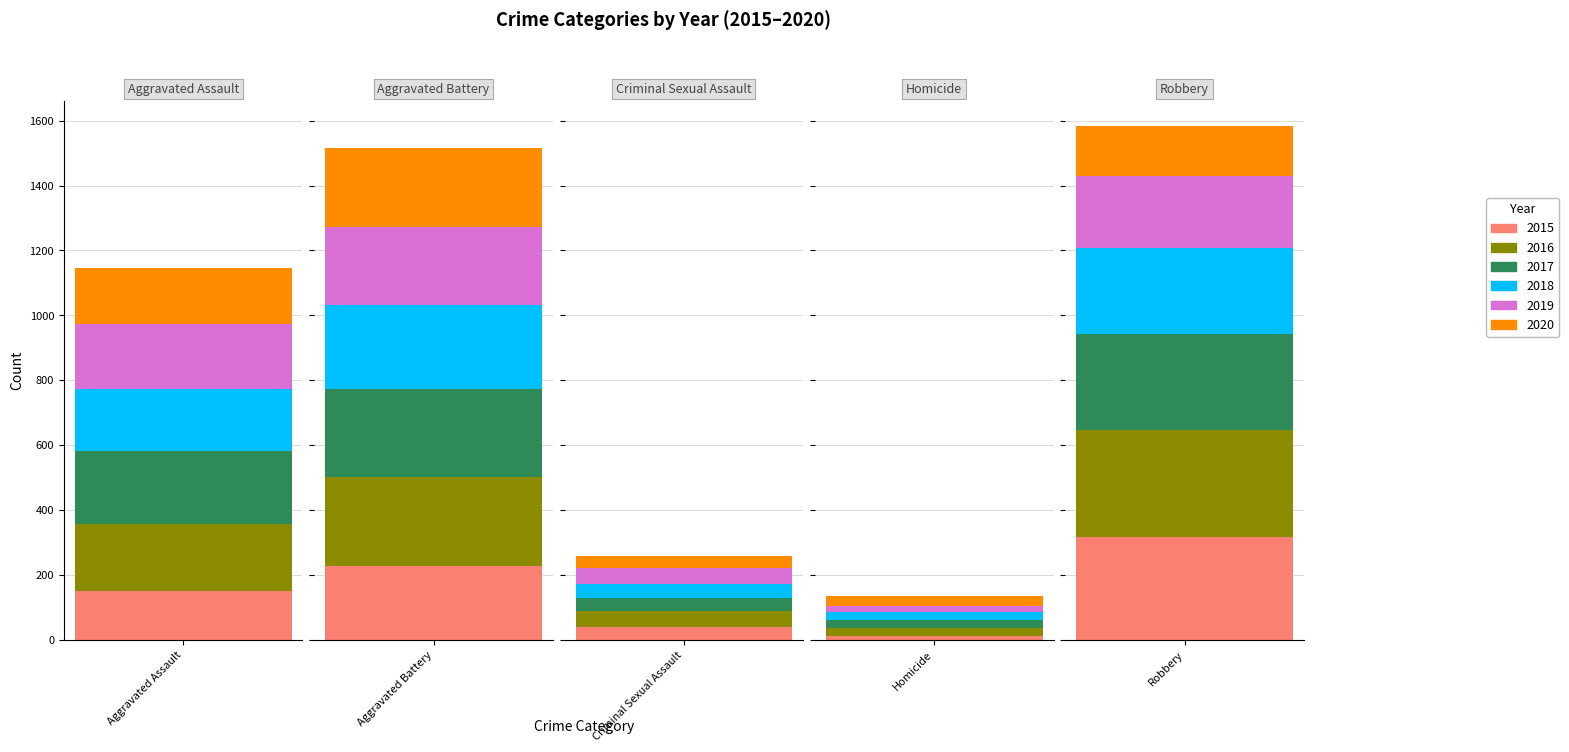

At which category is the sum across all series the highest?

Robbery